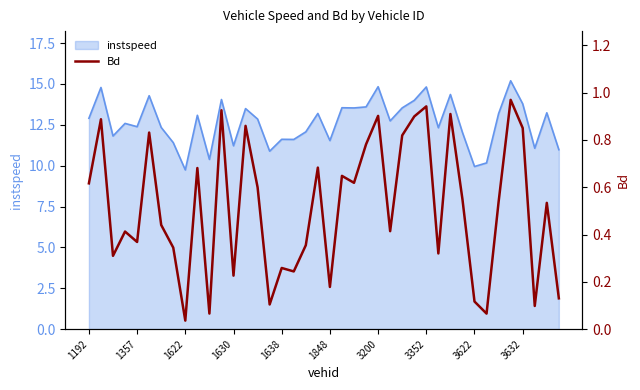

What is the minimum value for instspeed?

9.7